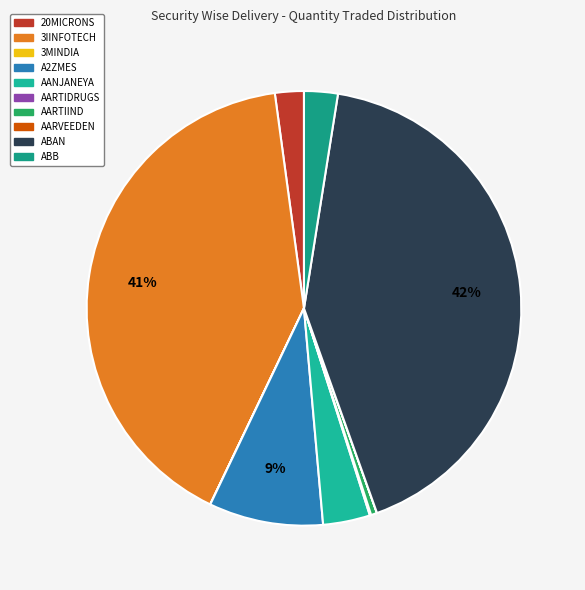

How many segments does this pie chart have?

10